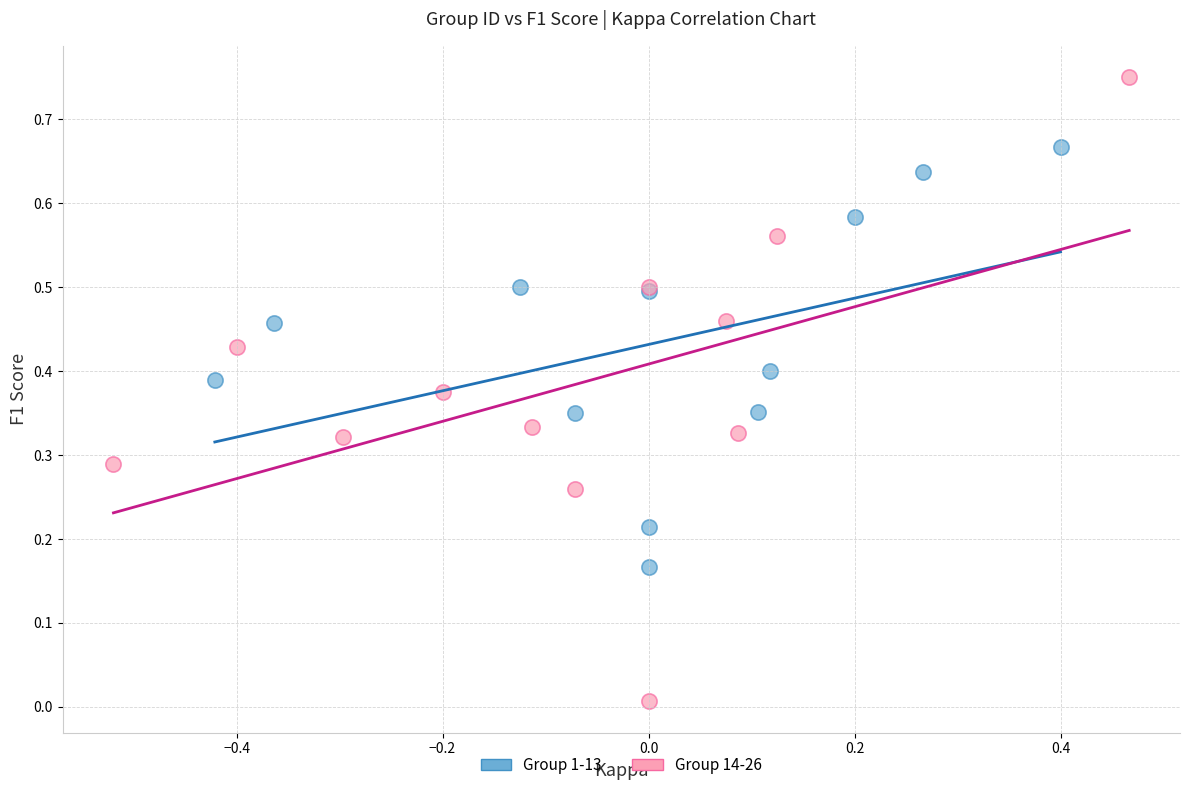

Which series contains the lowest Y value?

Group 14-26